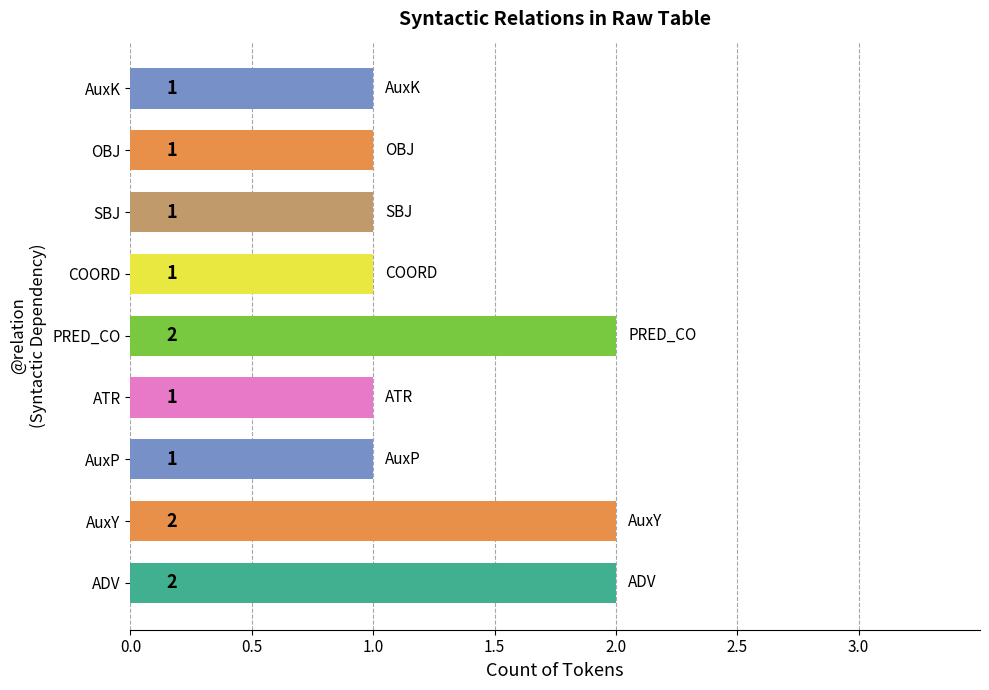

What is the sum of all values?

12